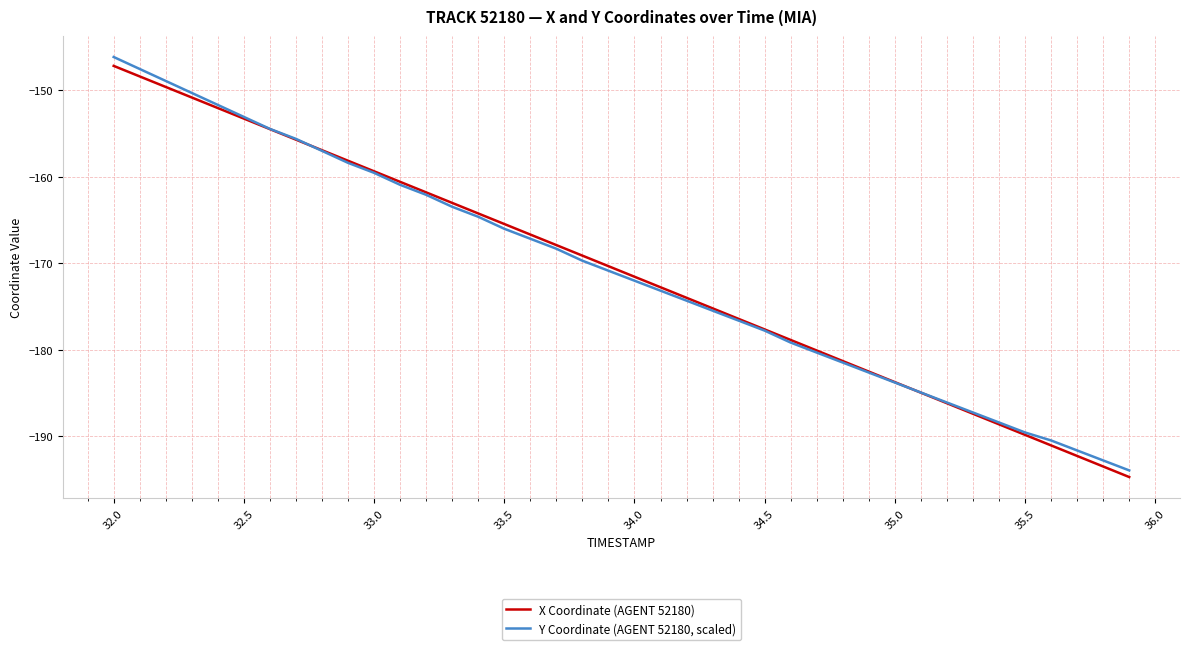

Does the chart have visible grid lines?

Yes